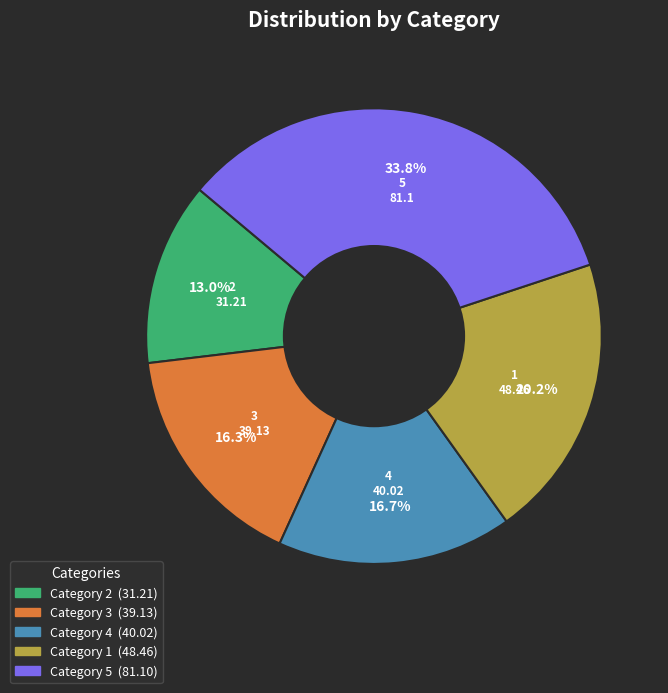

Is there any slice that represents more than half of the pie?

No